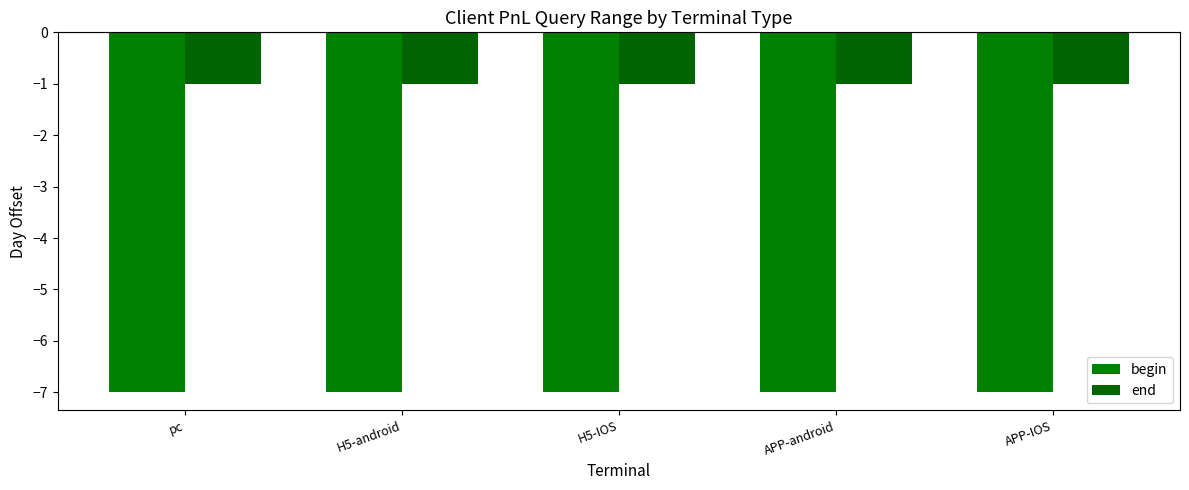

What are all the series names shown in the legend?

begin, end